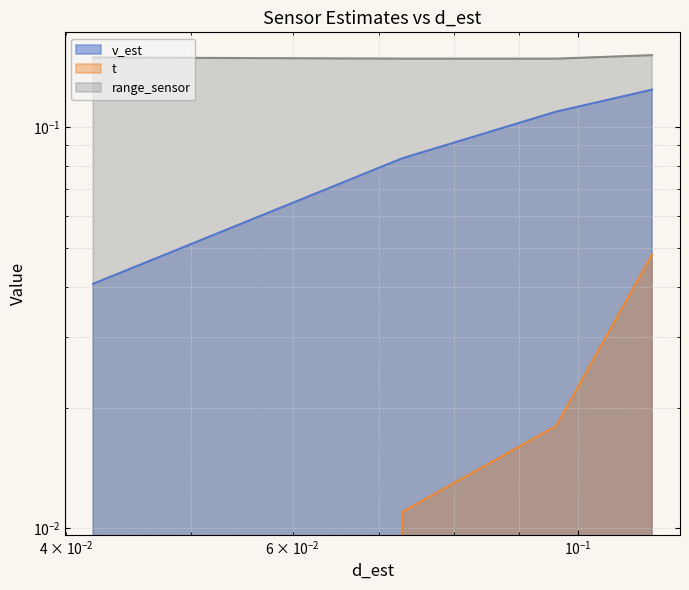

What is the label of the 4th point from the left?

0.11408570312826775